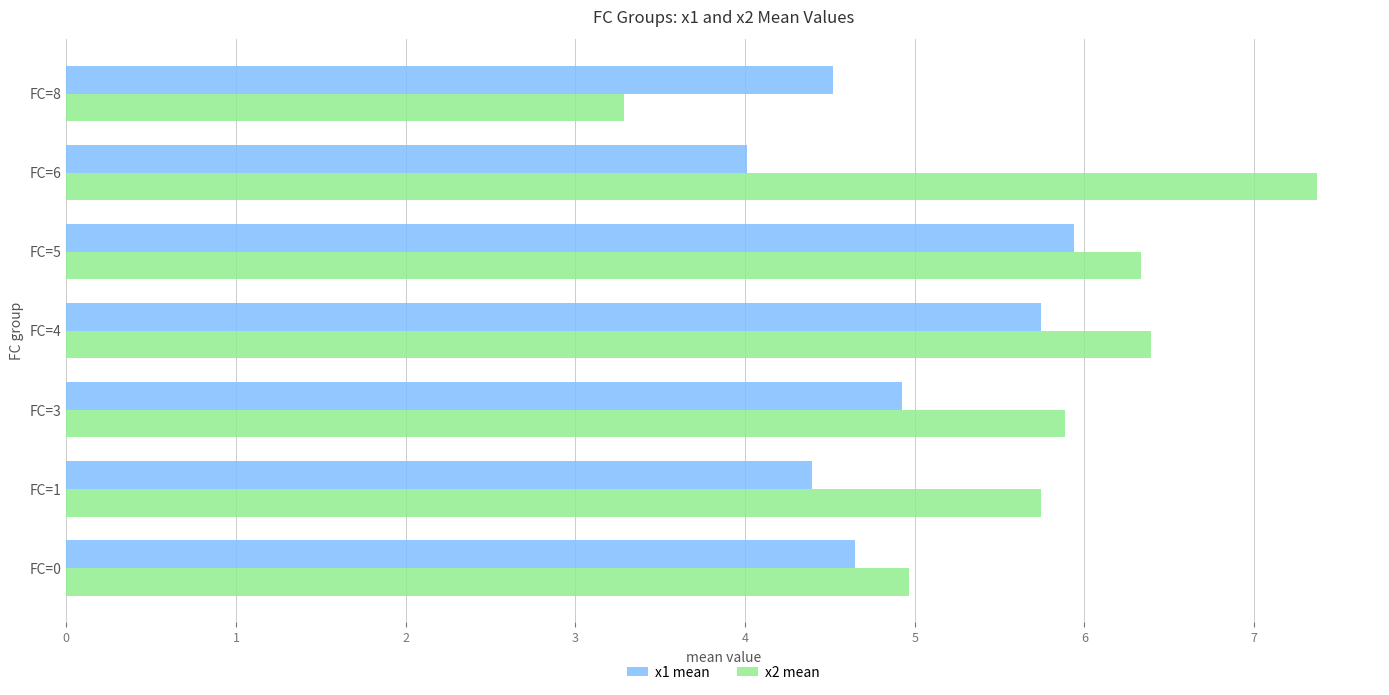

Which series has the largest total across all categories?

x2 mean